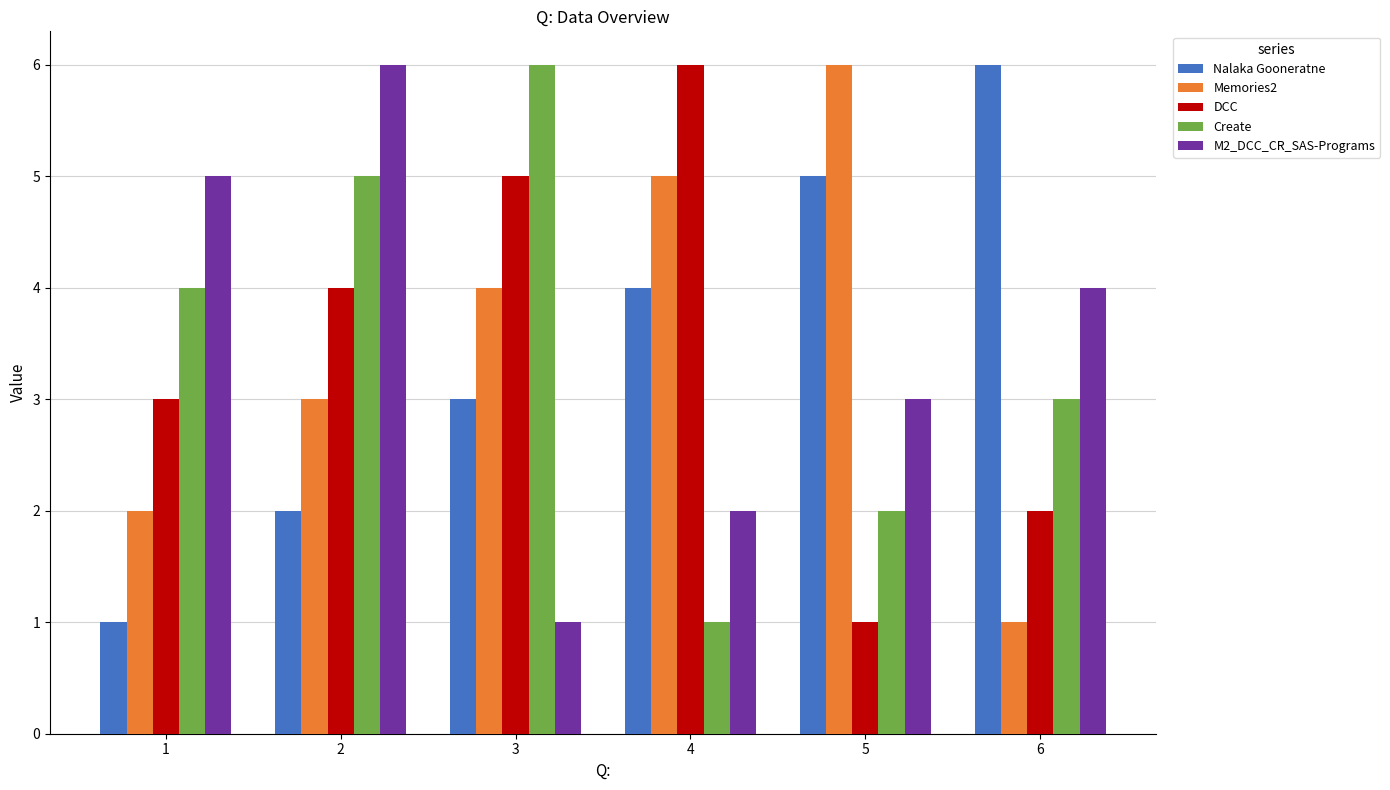

The value of Nalaka Gooneratne at 6 is 6. True or false?

True